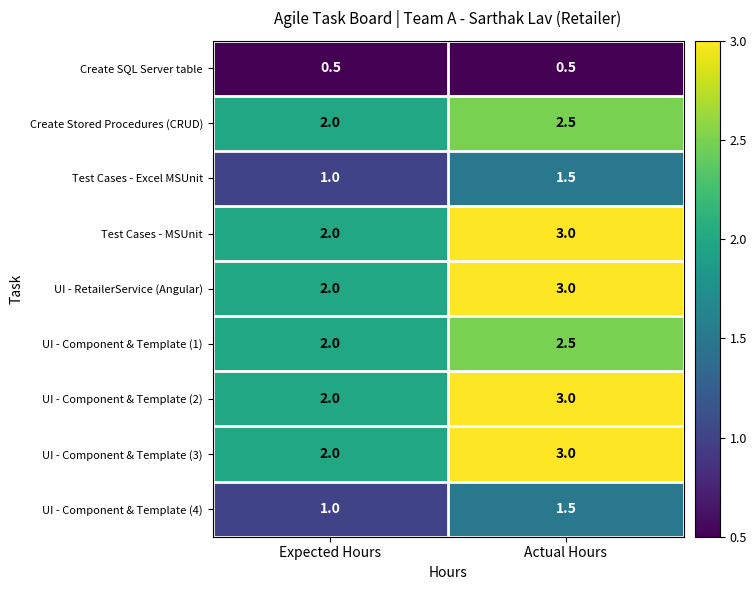

At which label is UI - Component & Template (3) closest to 2?

Expected Hours